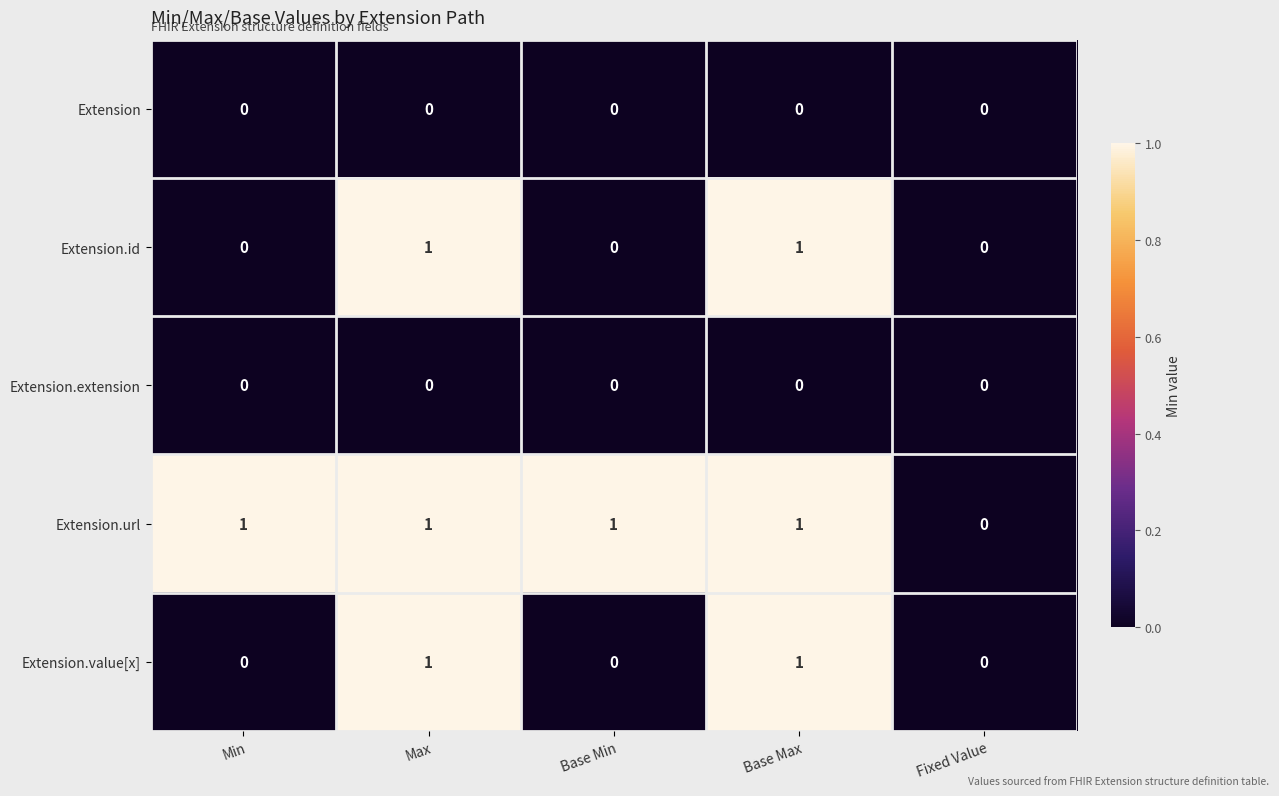

What is the total value across all series at Base Max?

3